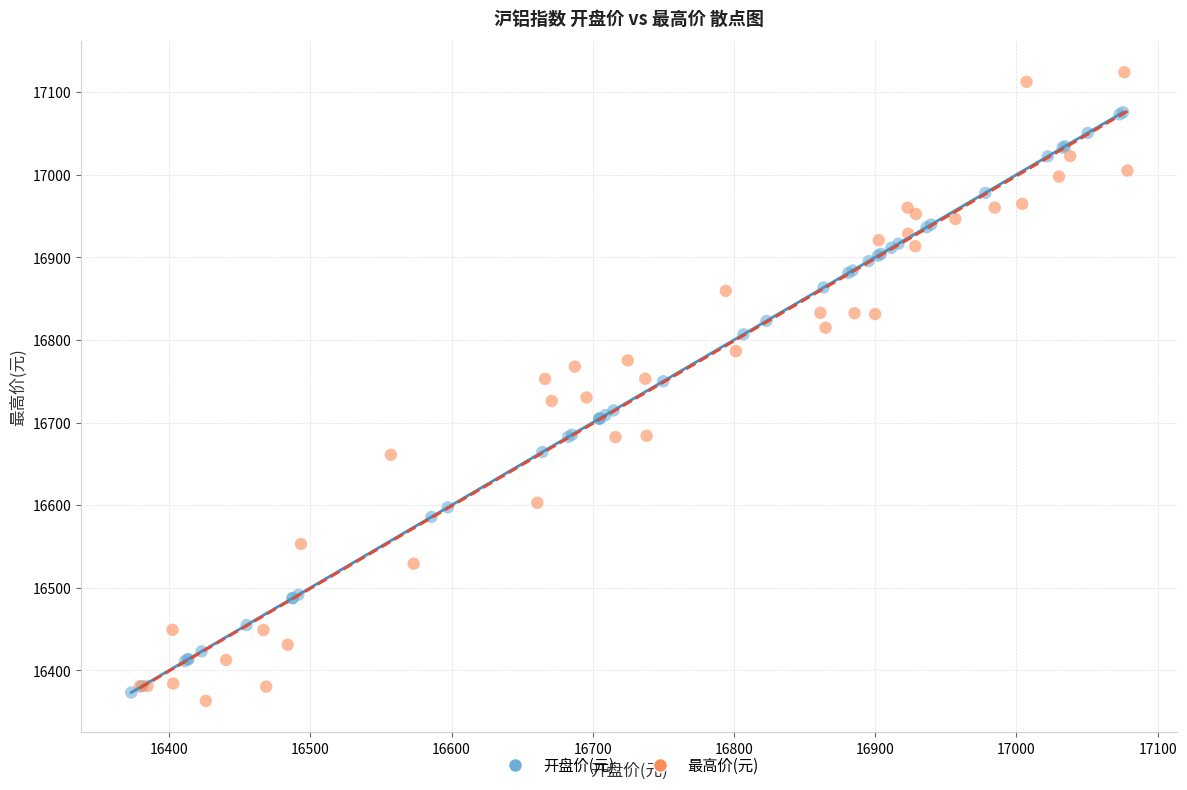

Which series has the largest Y range (max minus min)?

最高价(元)